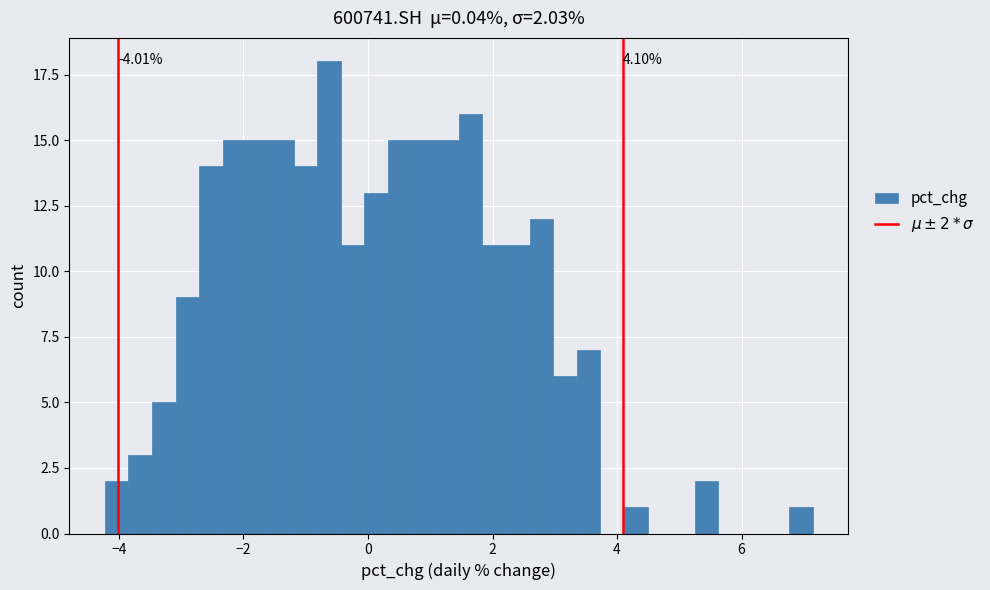

Read against the x-axis, roughly where is the centre of the tallest bar?

-0.6